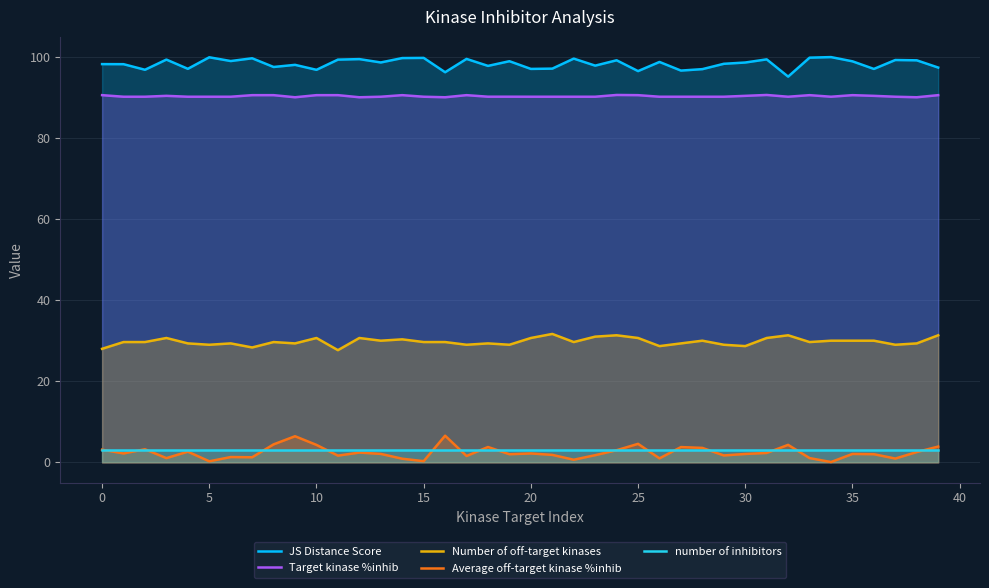

What is the sum of all Number of off-target kinases values?

1191.0